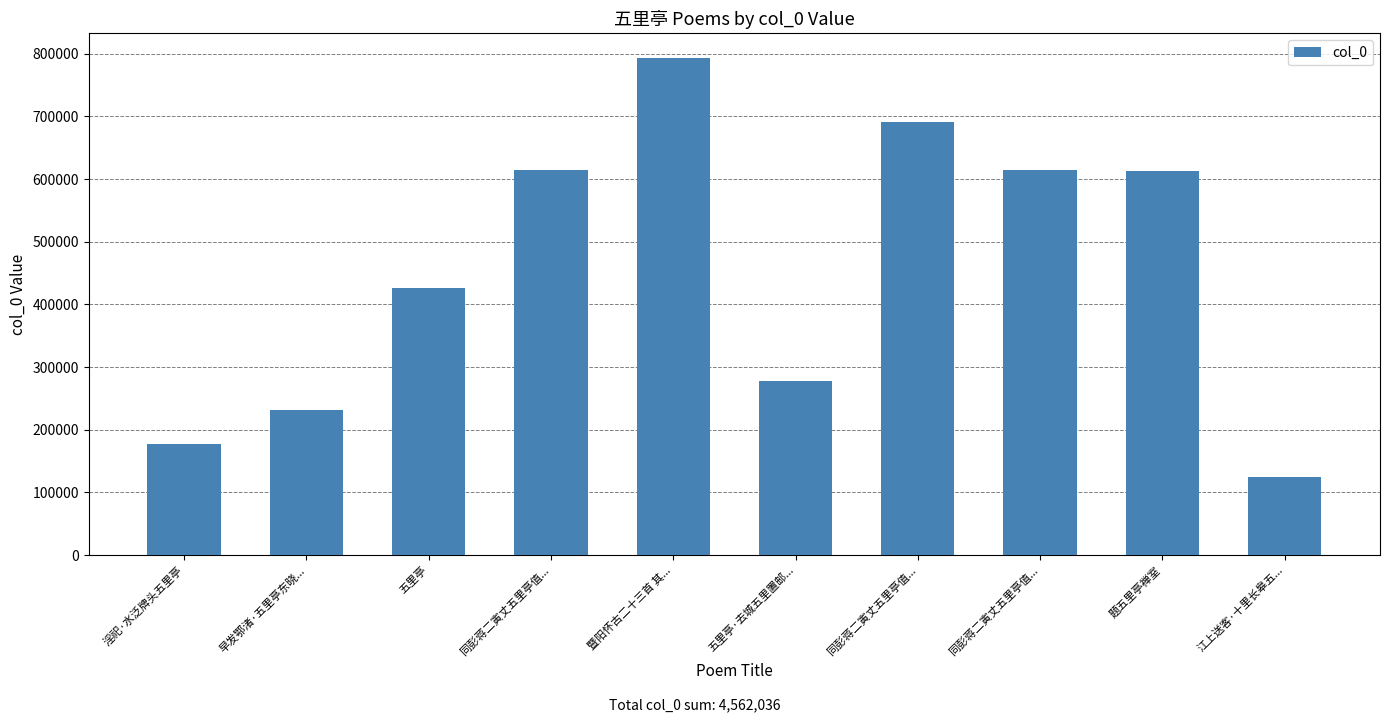

Reading left to right, what are all the values shown in this chart?

177500	230682	425346	613894	792826	278456	690869	613893	613384	125186